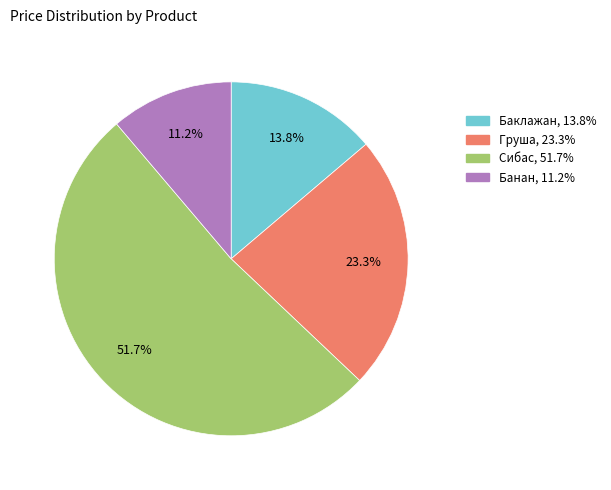

Combined, what portion of the pie is Сибас and Груша?

75.0%